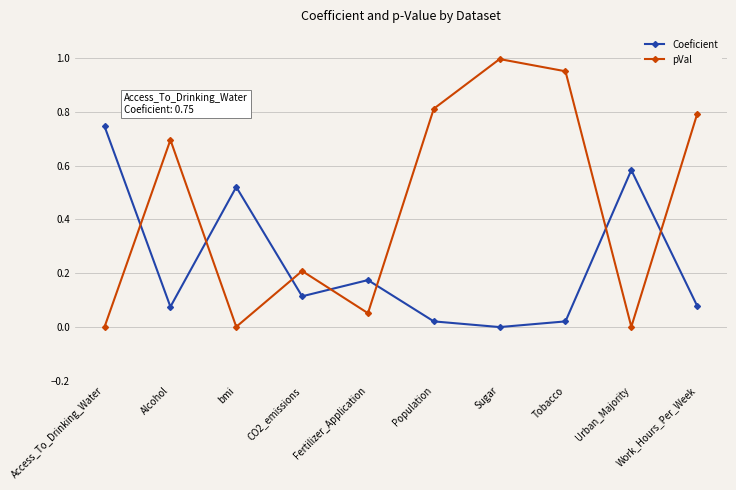

Which category has the highest value in the Coeficient series?

Access_To_Drinking_Water